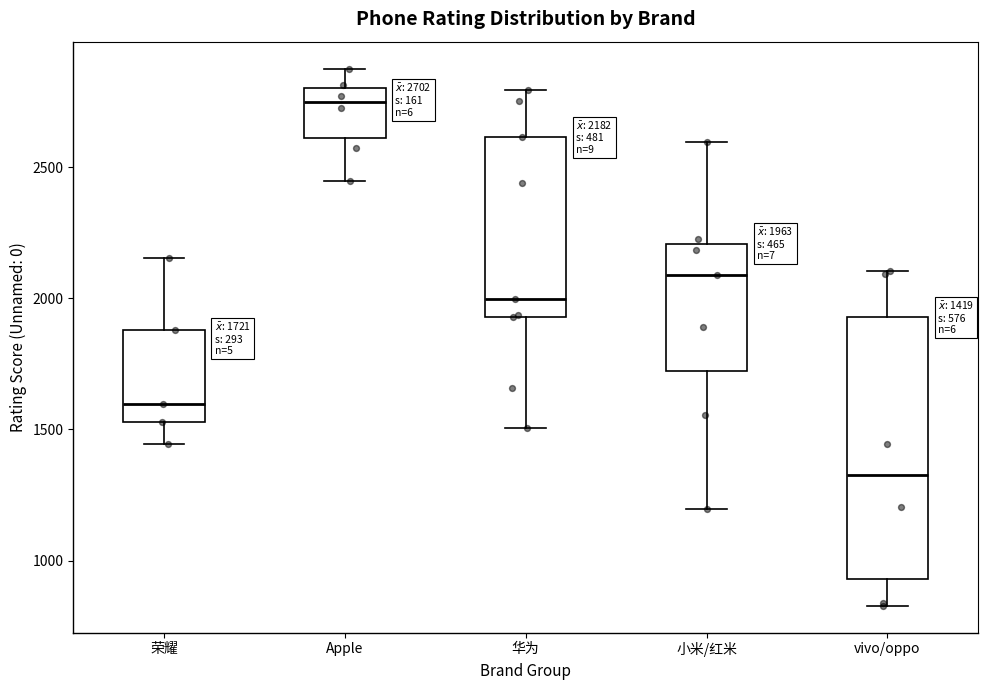

Which box has the lowest median line?

vivo/oppo